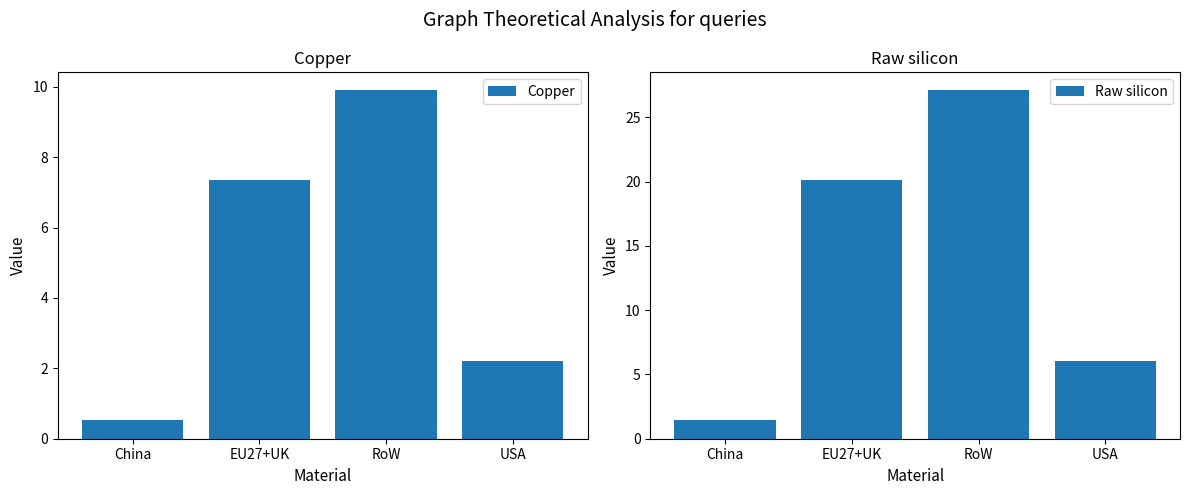

At RoW, list the series in order from largest to smallest.

Raw silicon, Copper